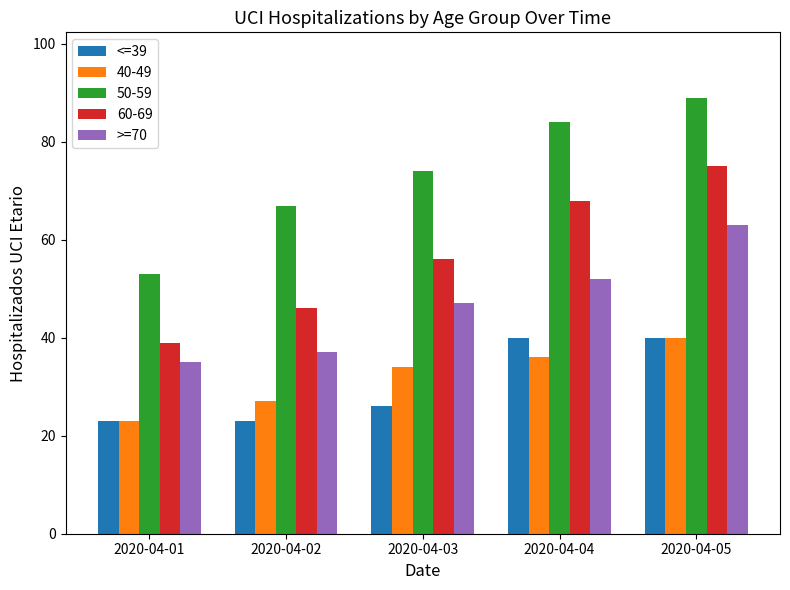

What is the spread (max minus min) of values at 2020-04-02?

44